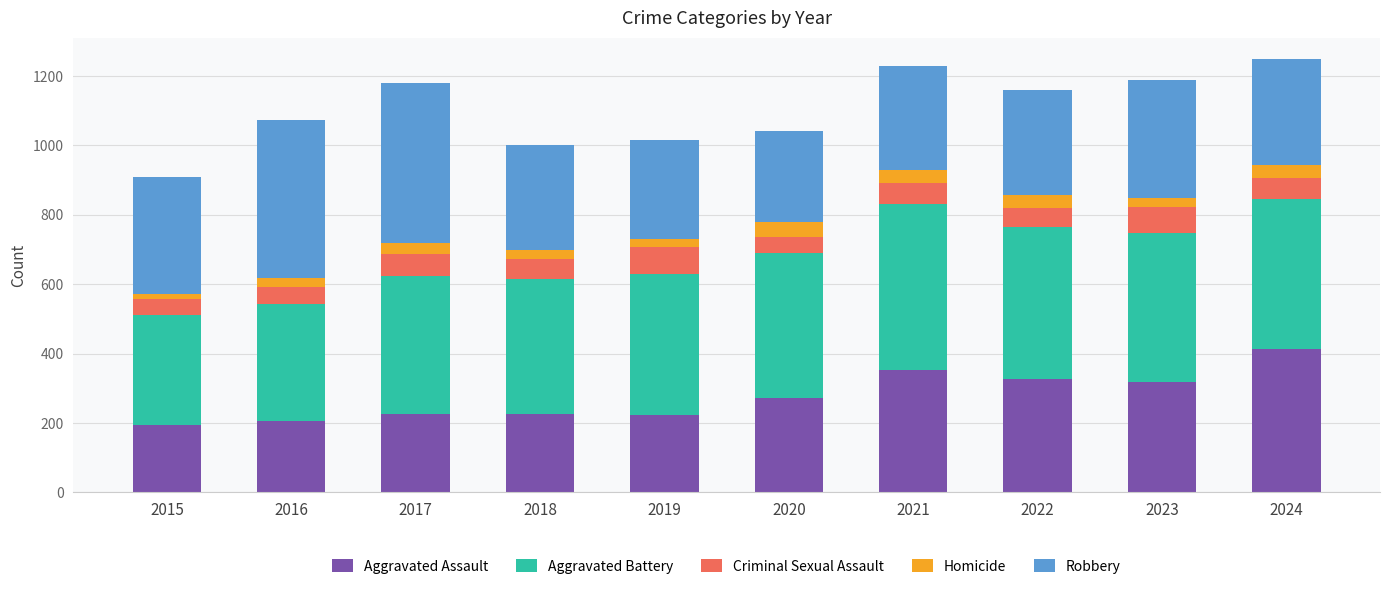

At which label does Aggravated Assault reach its peak?

2024